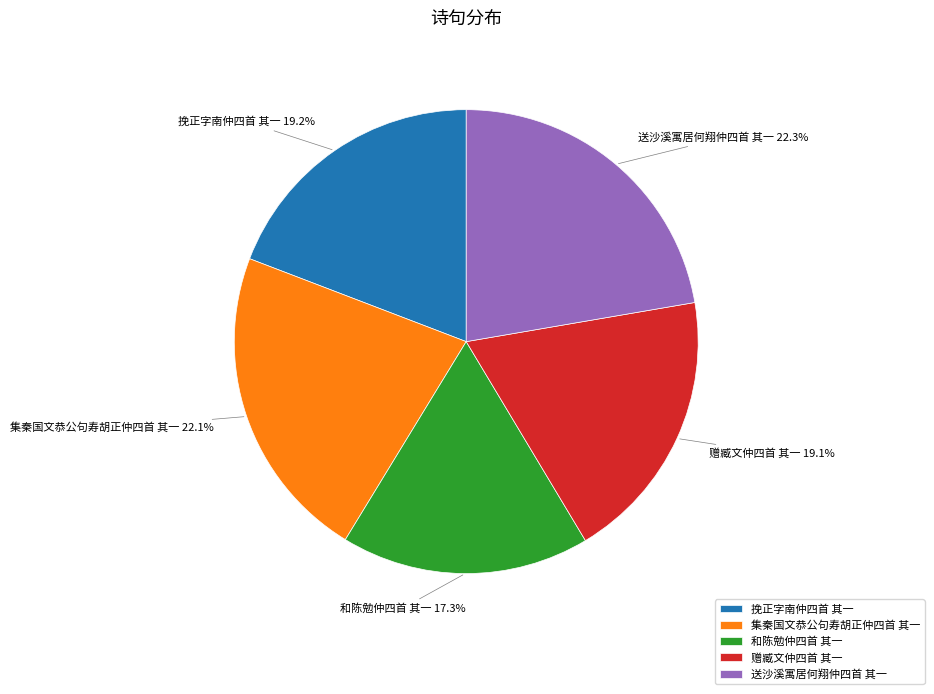

Which category has the smallest portion of the pie?

和陈勉仲四首 其一